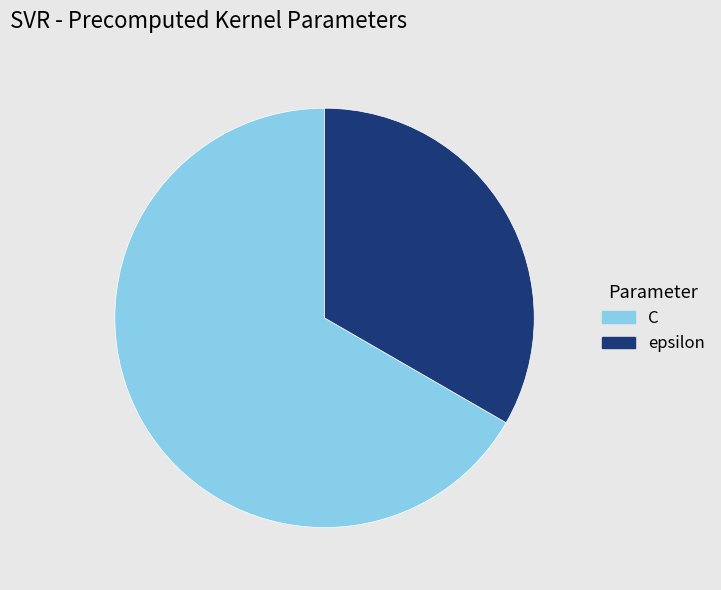

Rank the categories by value from highest to lowest.

C, epsilon